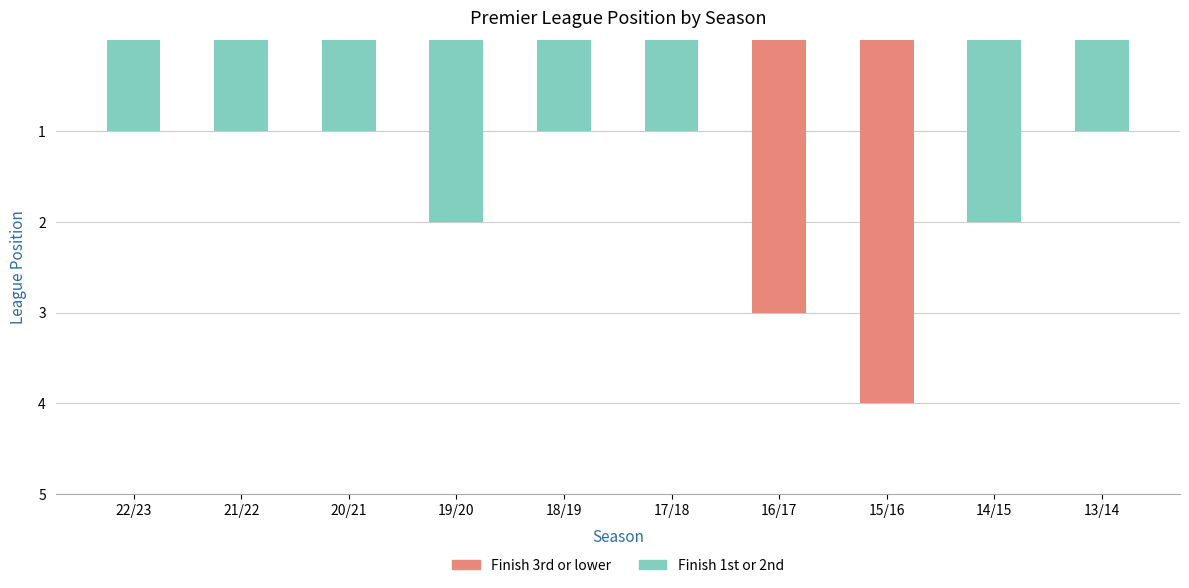

What position from the right is 16/17?

4